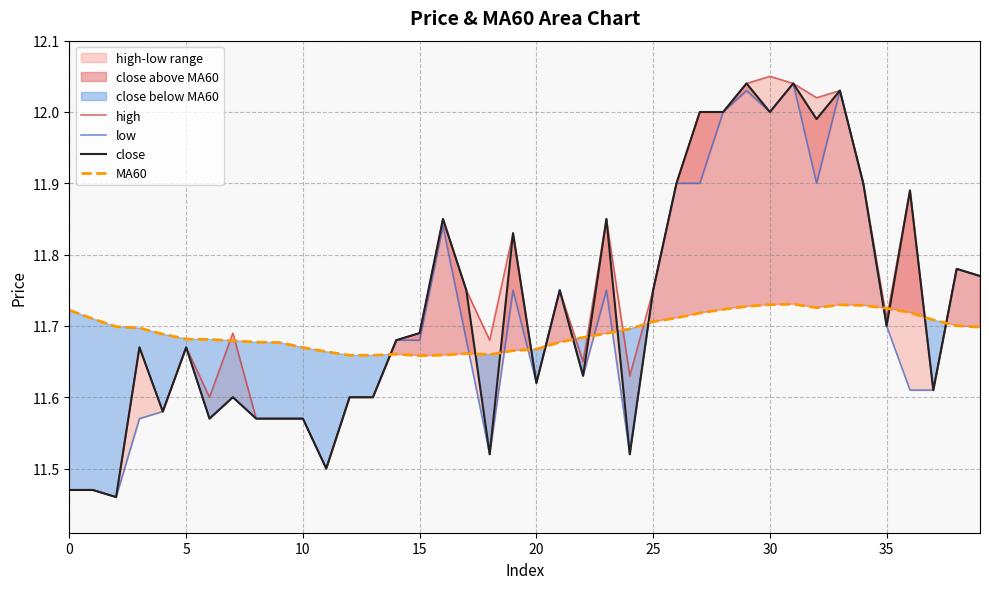

Rank the series by their maximum value, from lowest to highest.

MA60, low, close, high